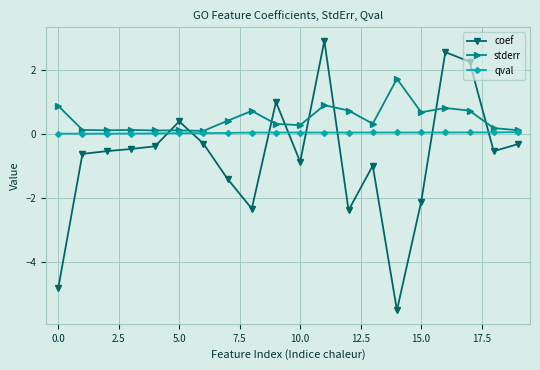

True or false: coef has more than 1 interior local peaks.

True